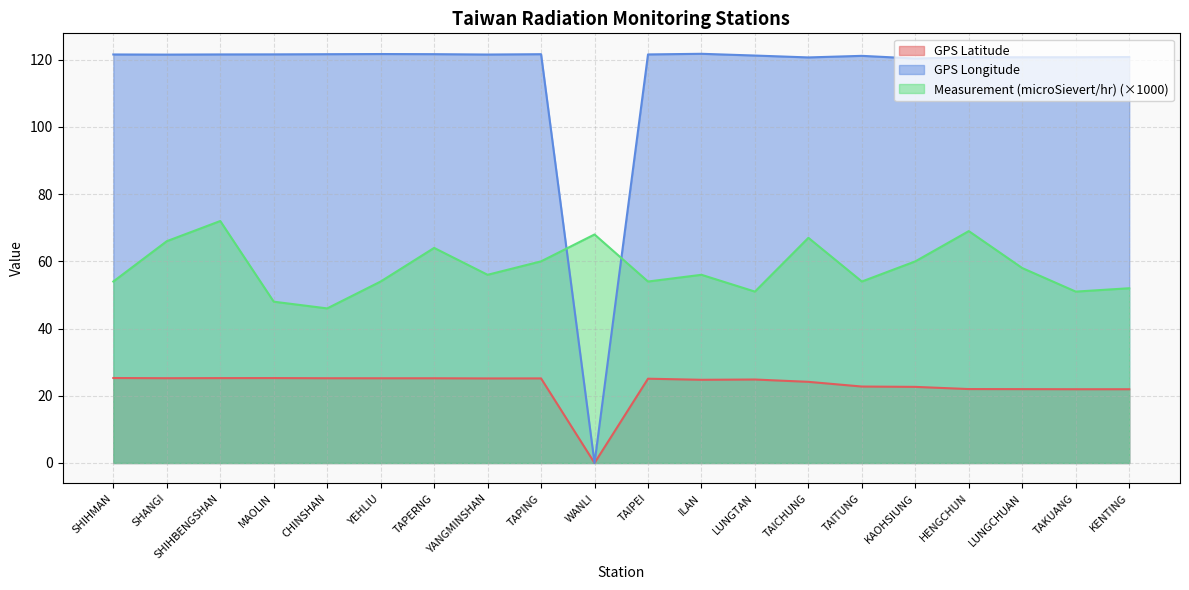

What is the label of the 5th point from the right?

KAOHSIUNG